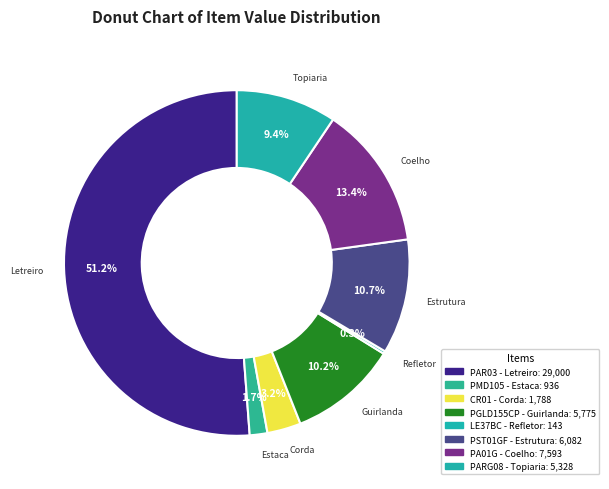

How many slices are in this pie chart?

8